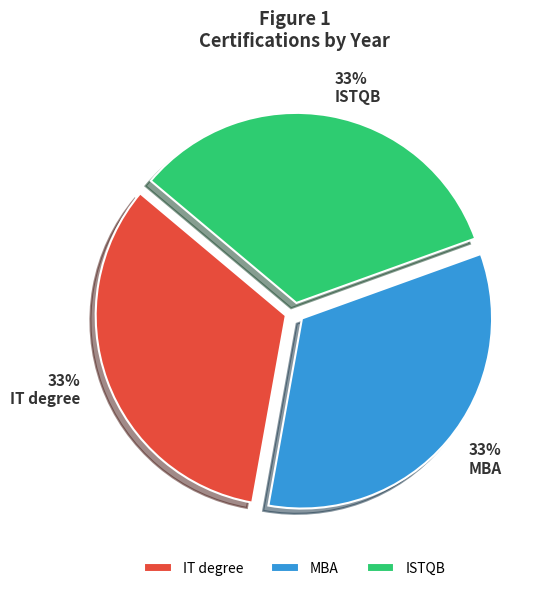

Is the sum of IT degree and ISTQB greater than half?

Yes